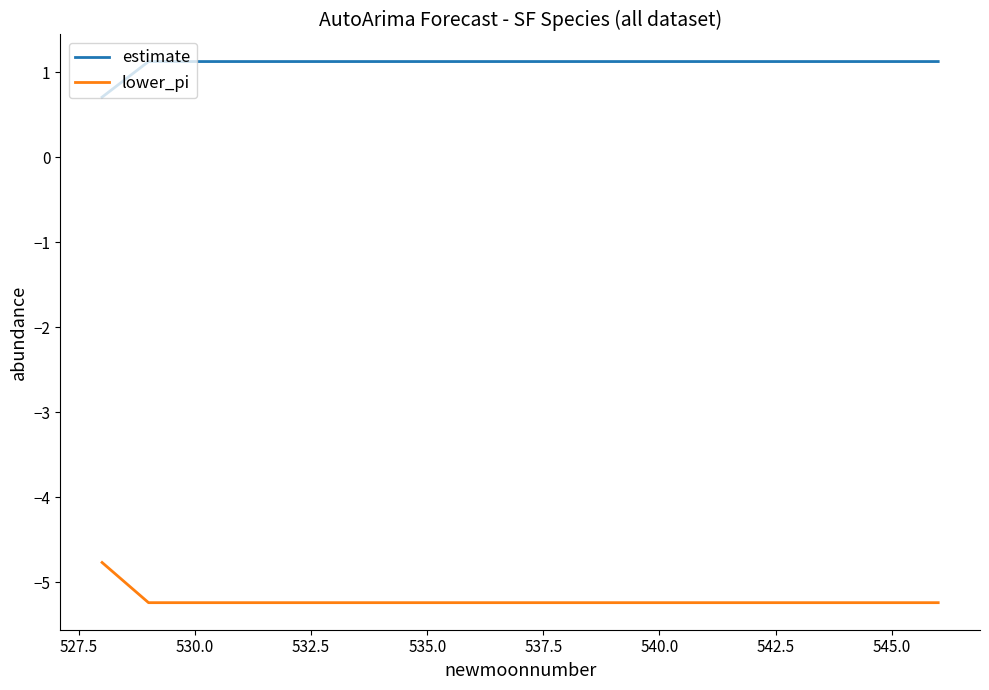

True or false: lower_pi and estimate intersect in this chart.

False